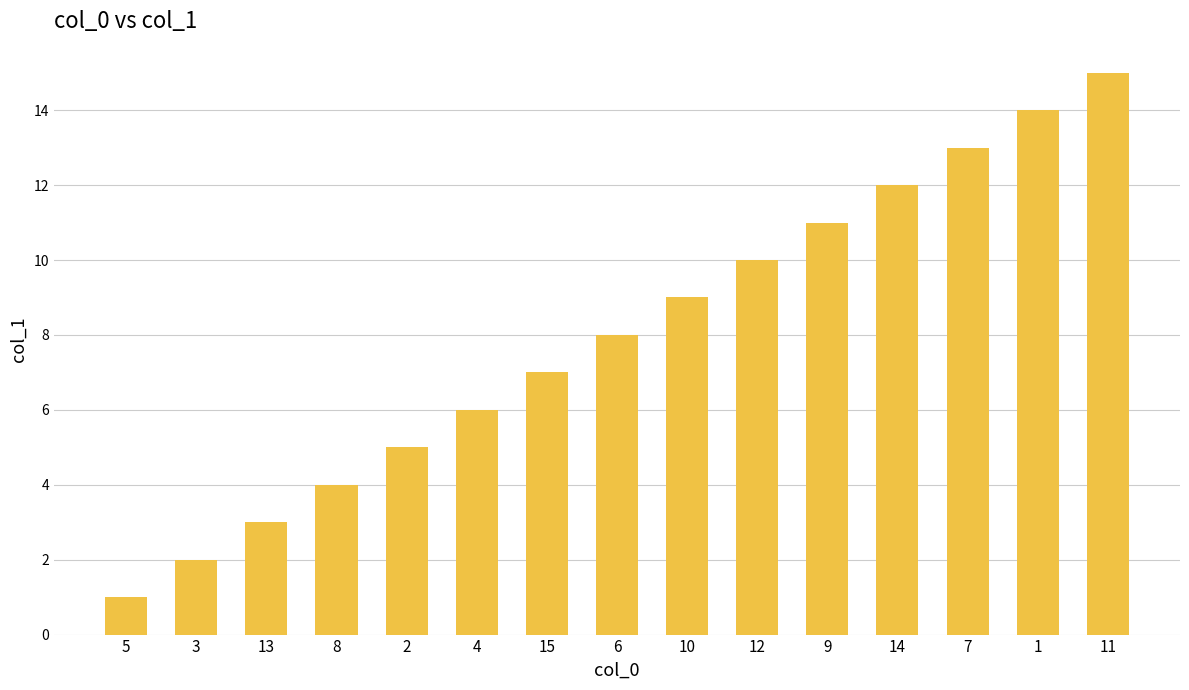

Reading left to right, extract all data points from this chart.

1	2	3	4	5	6	7	8	9	10	11	12	13	14	15